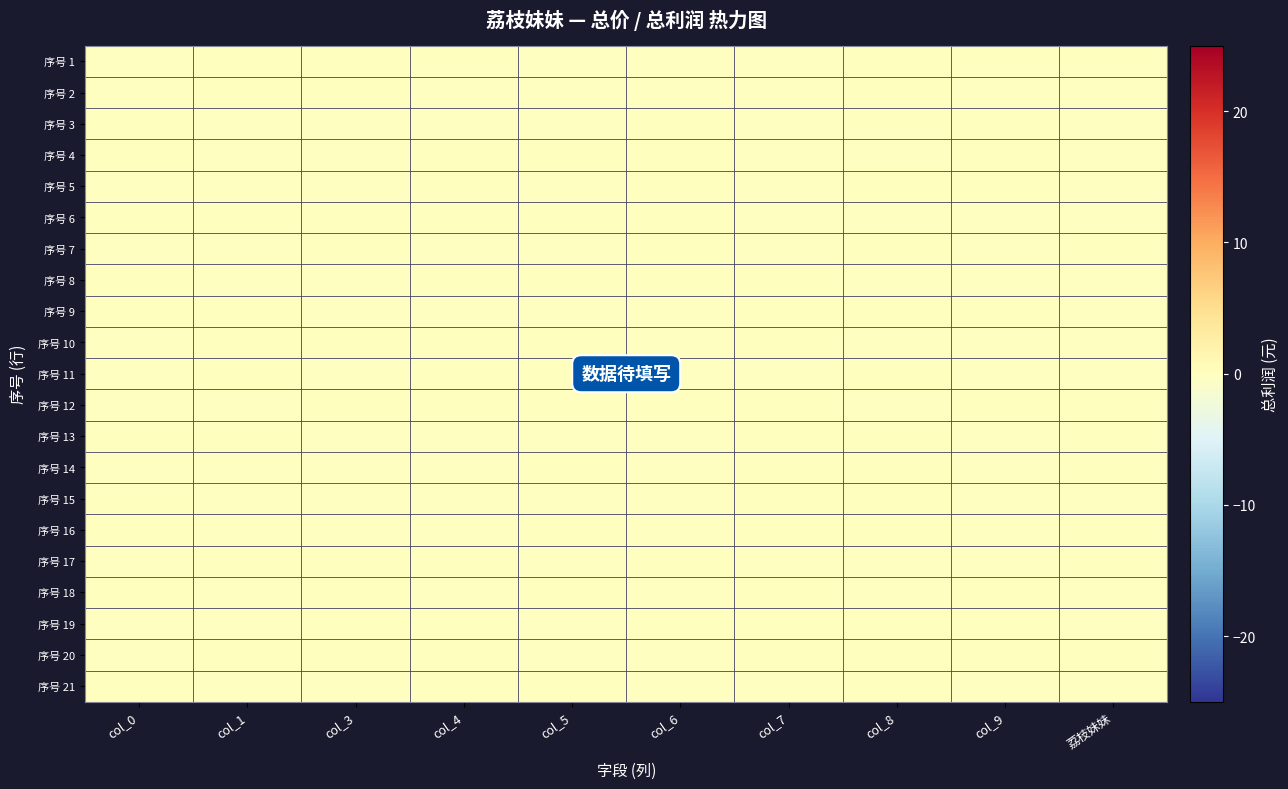

How many series are shown in this chart?

21